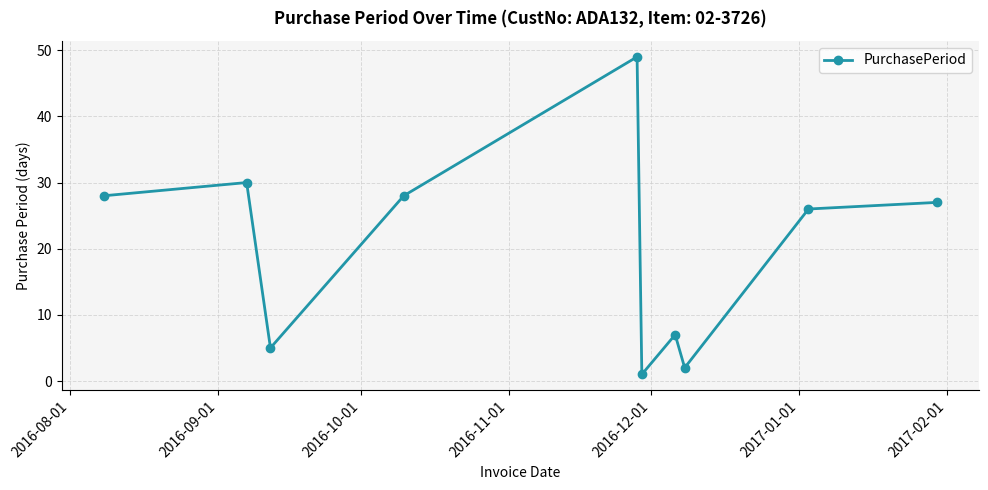

What is the difference between the second highest and minimum values?

29